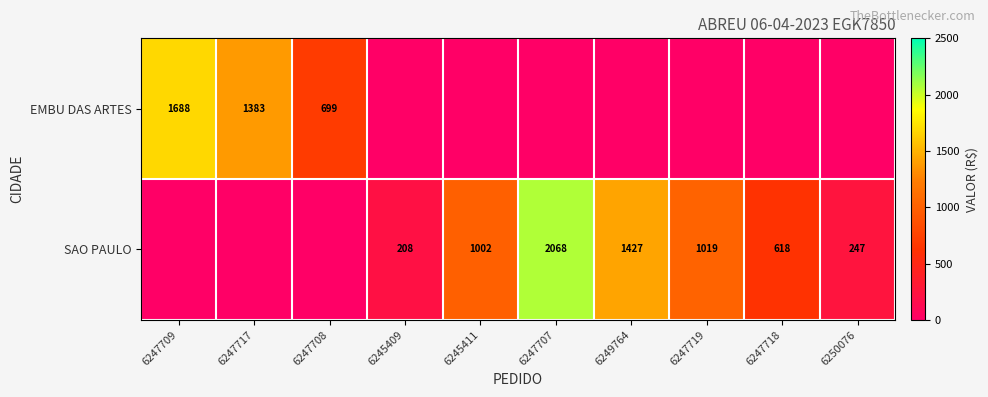

What is the difference between the SAO PAULO values at 6247707 and 6249764?

641